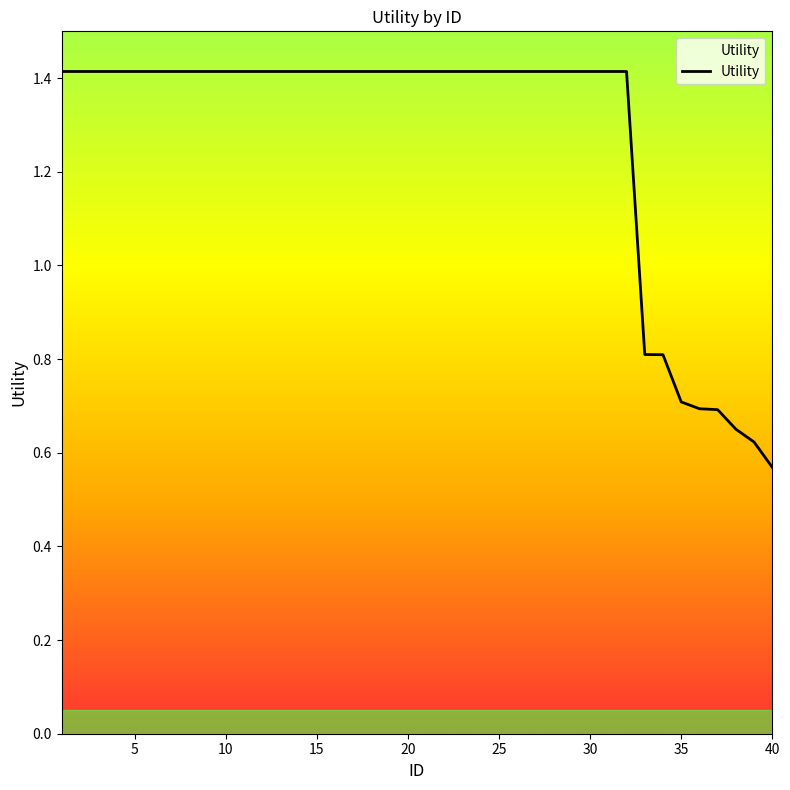

What is the difference between the maximum and minimum values?

0.8